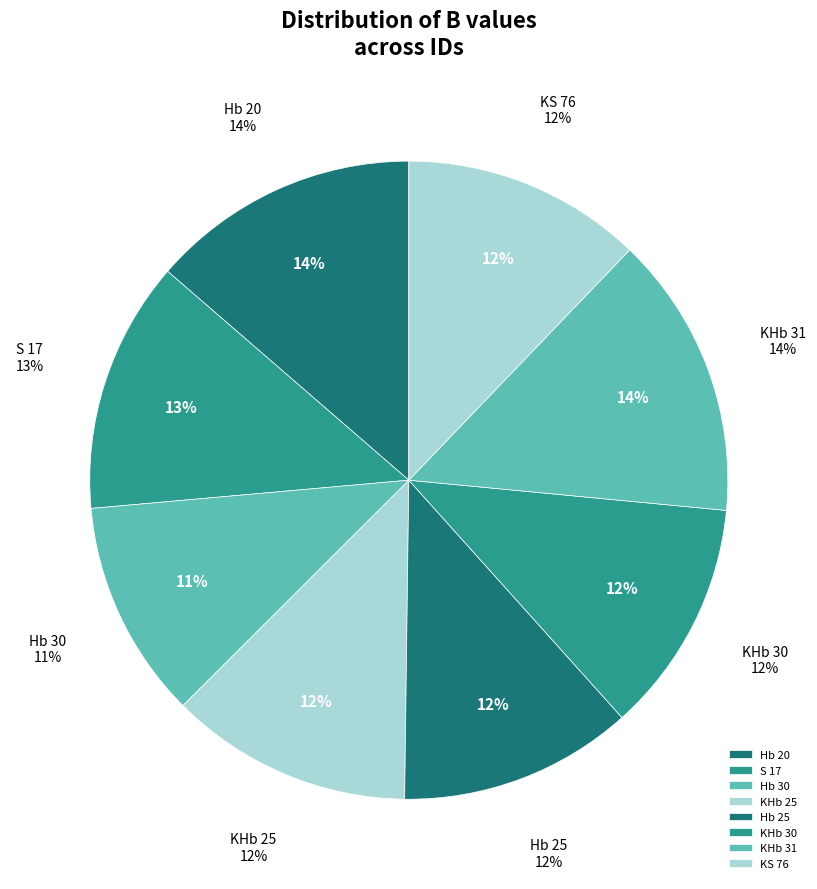

To the nearest percent, what is the average slice percentage?

12%